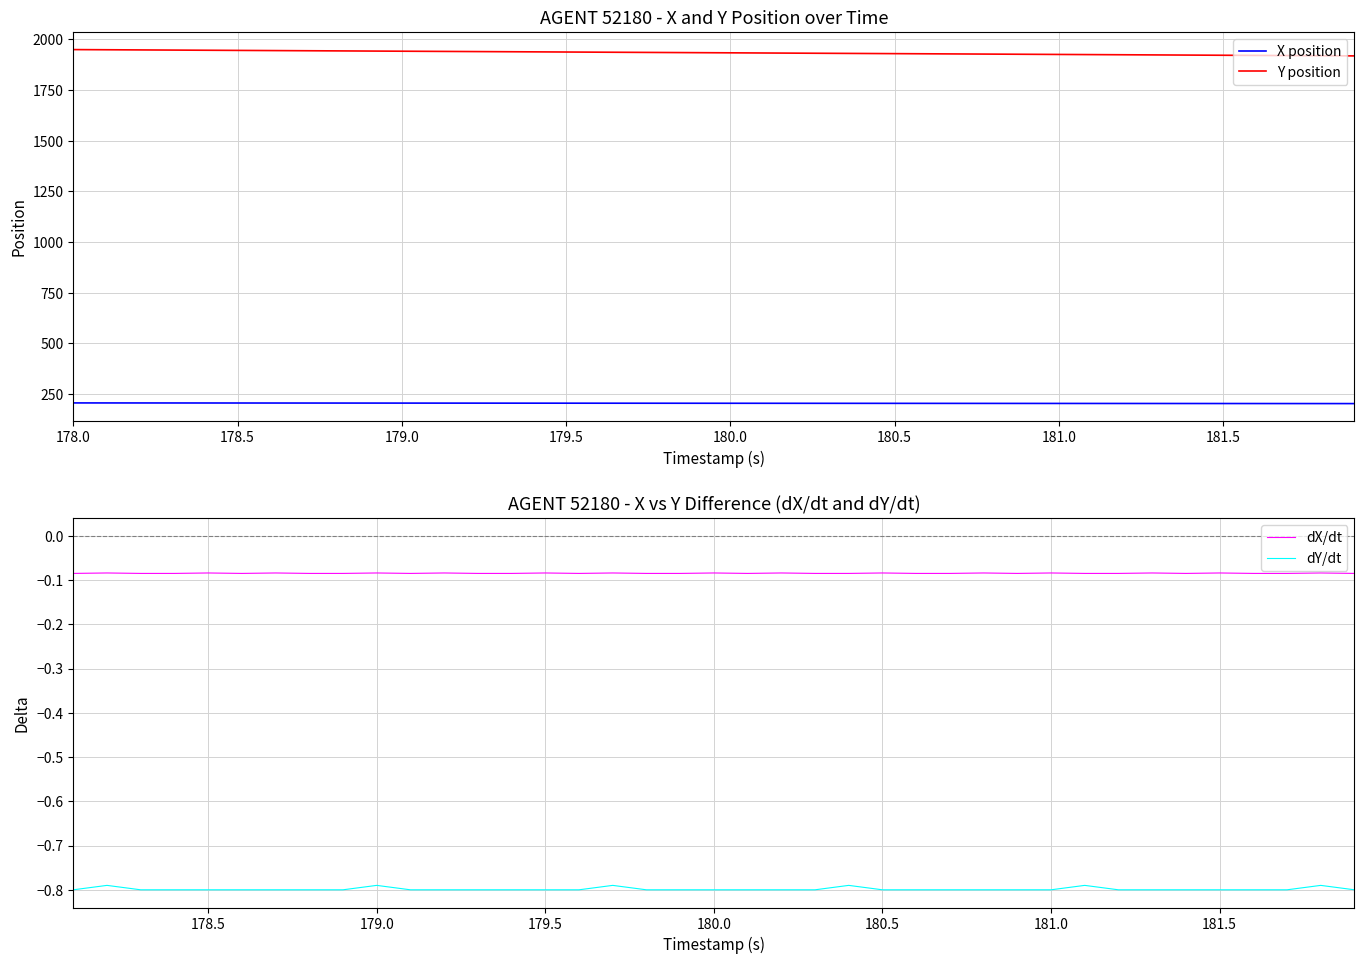

True or false: Y position and X position intersect in this chart.

False